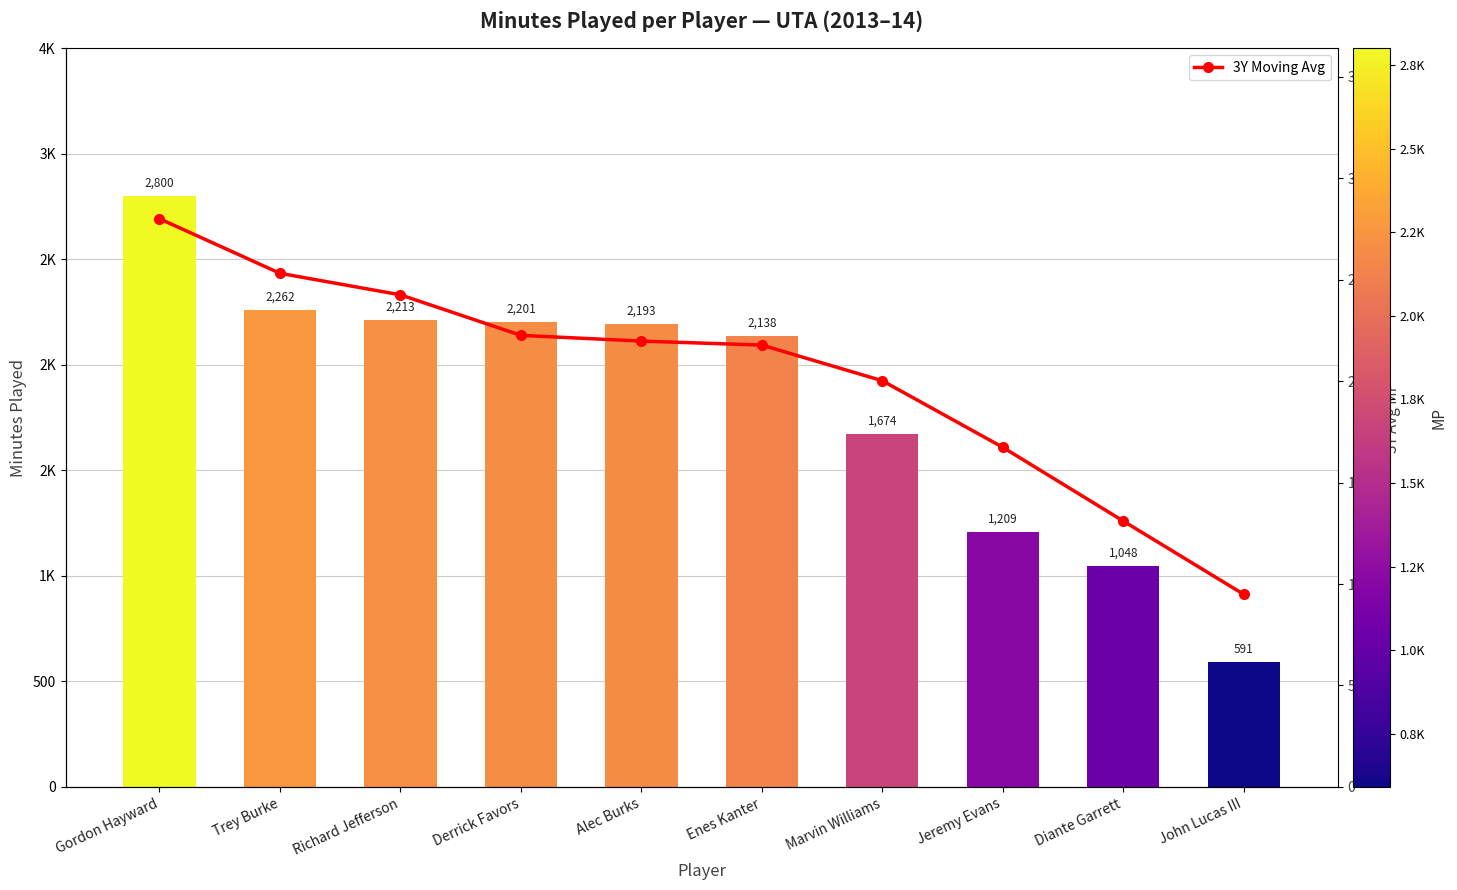

Rank the series at Alec Burks from lowest to highest value.

MP, 3Y Moving Avg